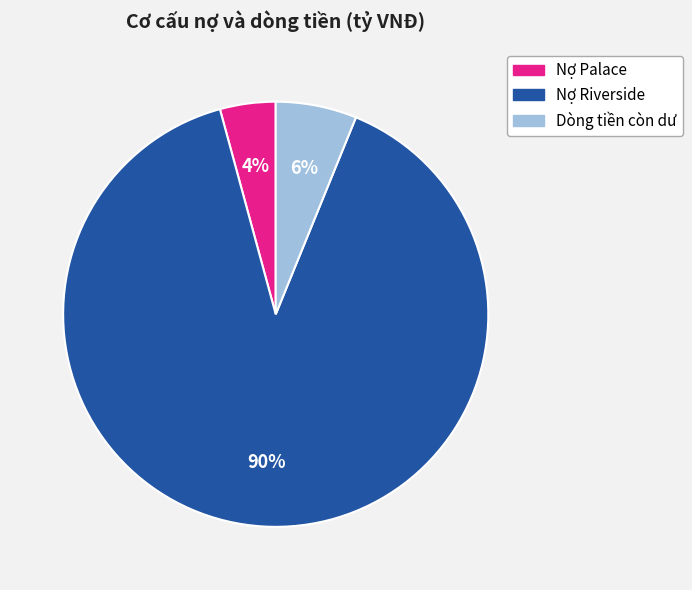

To the nearest percent, what percentage of the pie is Dòng tiền còn dư?

6%